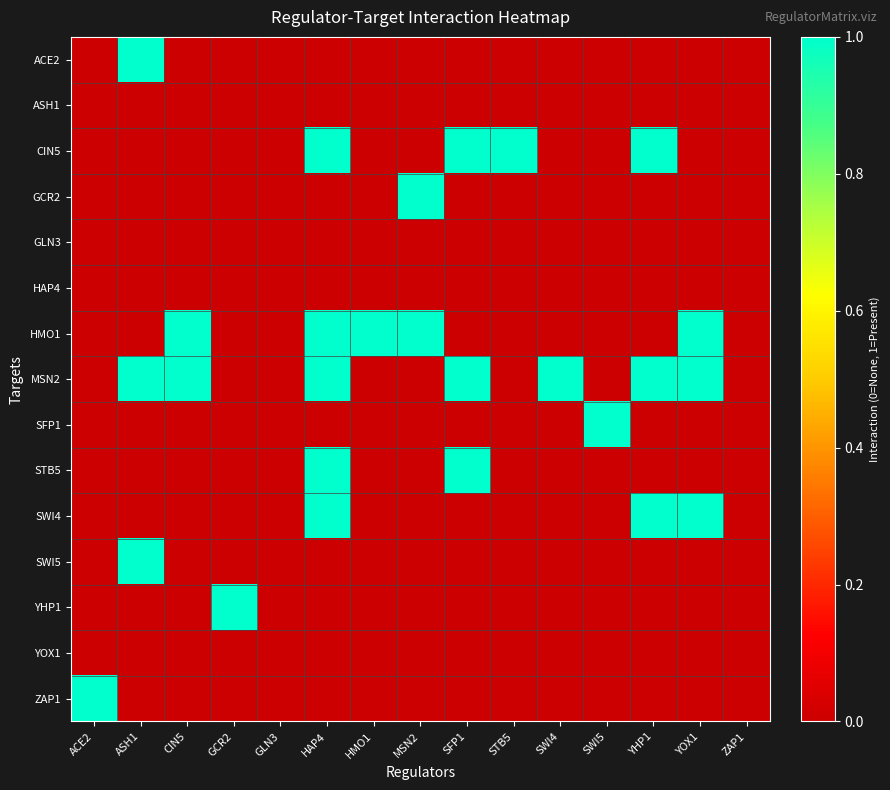

What is the total value across all series at SWI4?

1